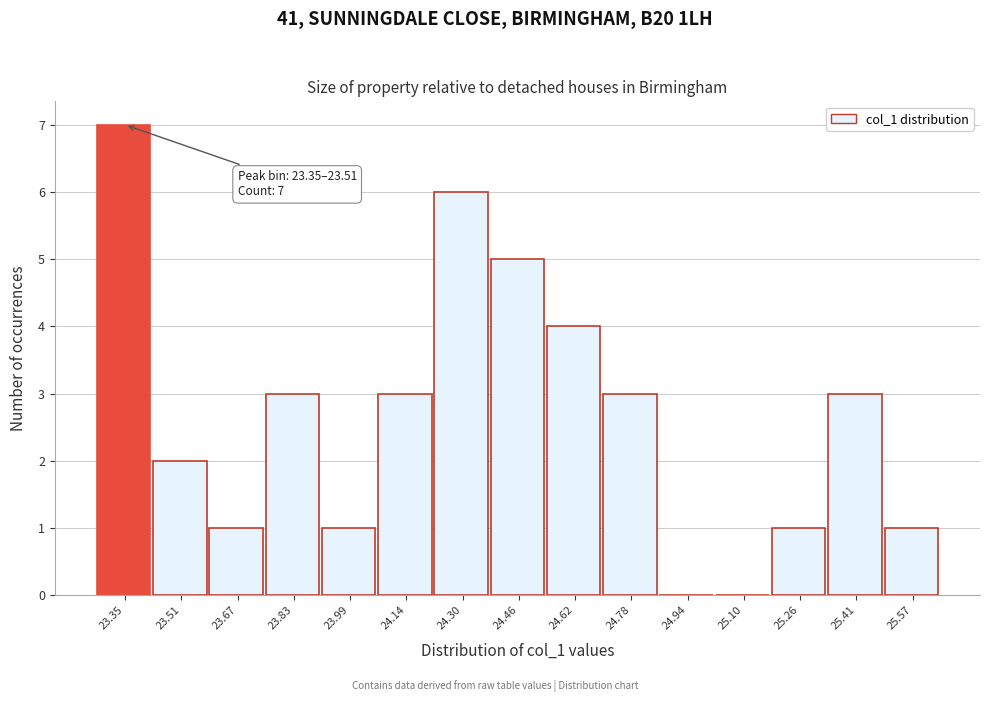

Reading left to right, extract all data points from this chart.

23.35=7	23.51=2	23.67=1	23.83=3	23.99=1	24.14=3	24.30=6	24.46=5	24.62=4	24.78=3	24.94=0	25.10=0	25.26=1	25.41=3	25.57=1